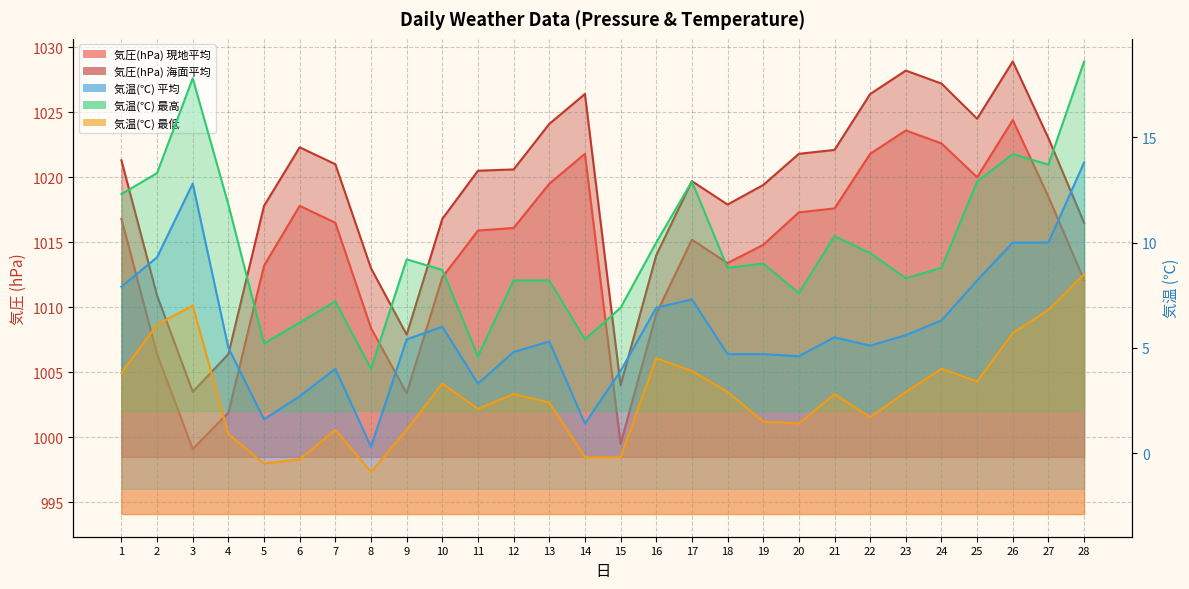

What is the value of the 気温(℃) 最高 point at the 9th from the left?

9.2